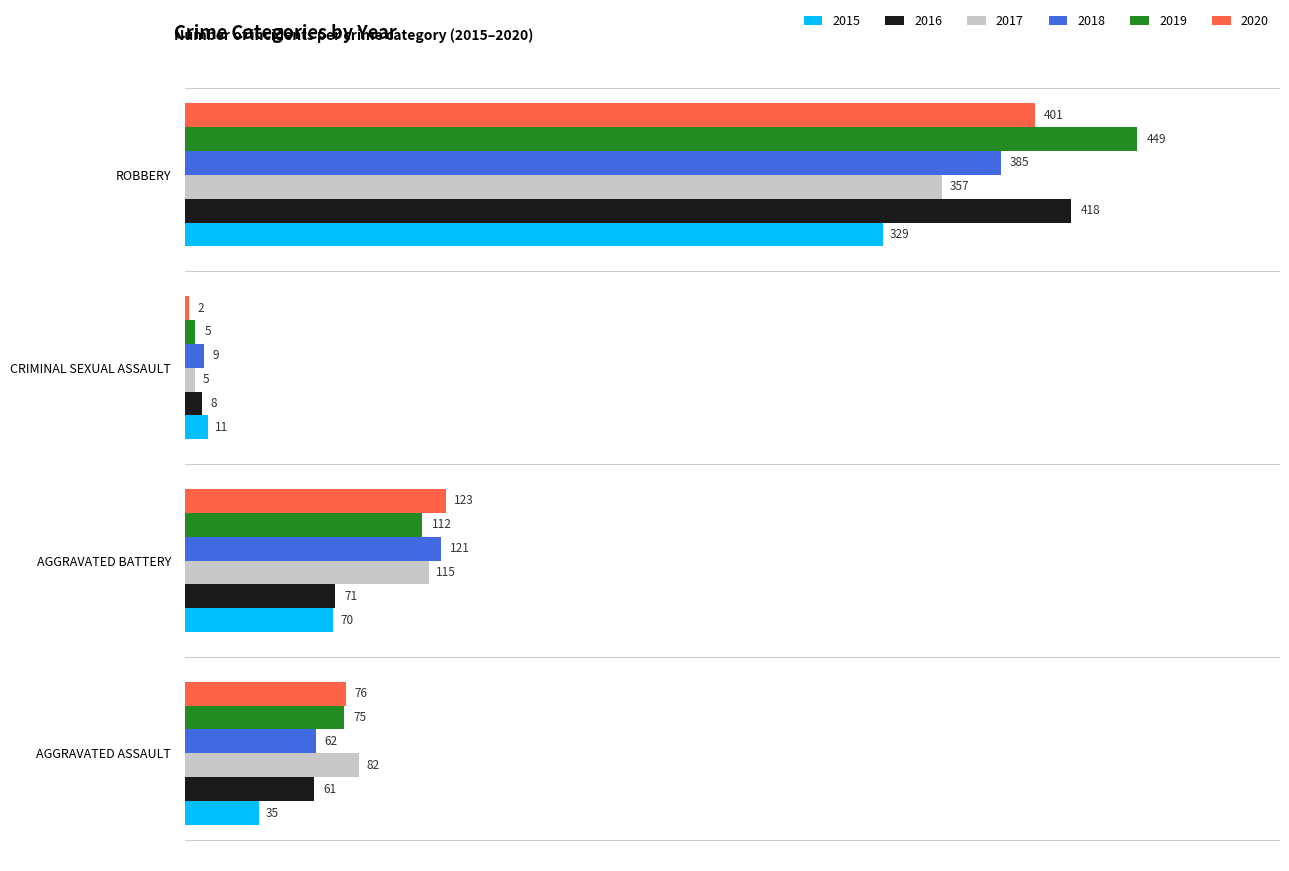

At how many categories does at least one series exceed 325?

1